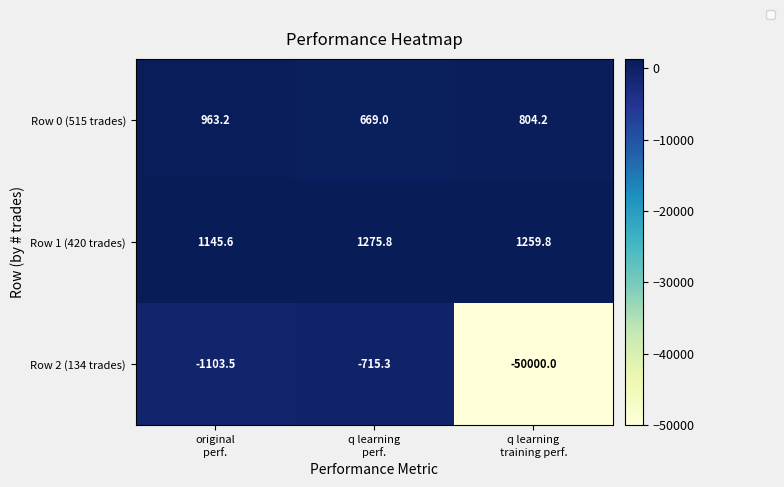

How many values in the Row 2 (134 trades) series exceed -1103?

1